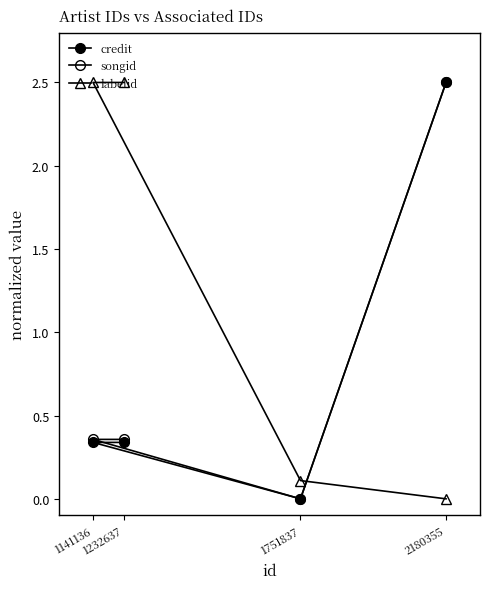

Which category has the lowest value in the labelid series?

2180355